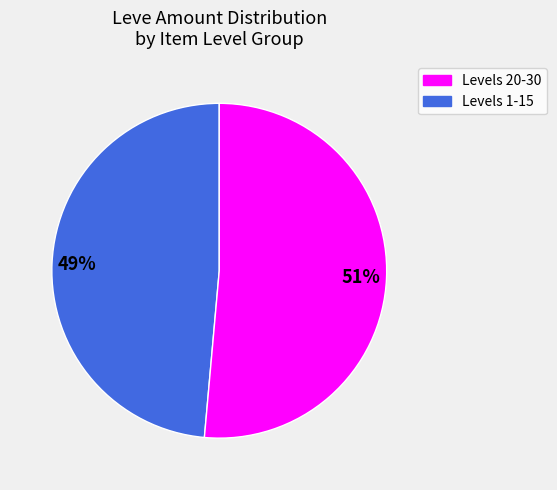

Does any single category account for the majority?

Yes